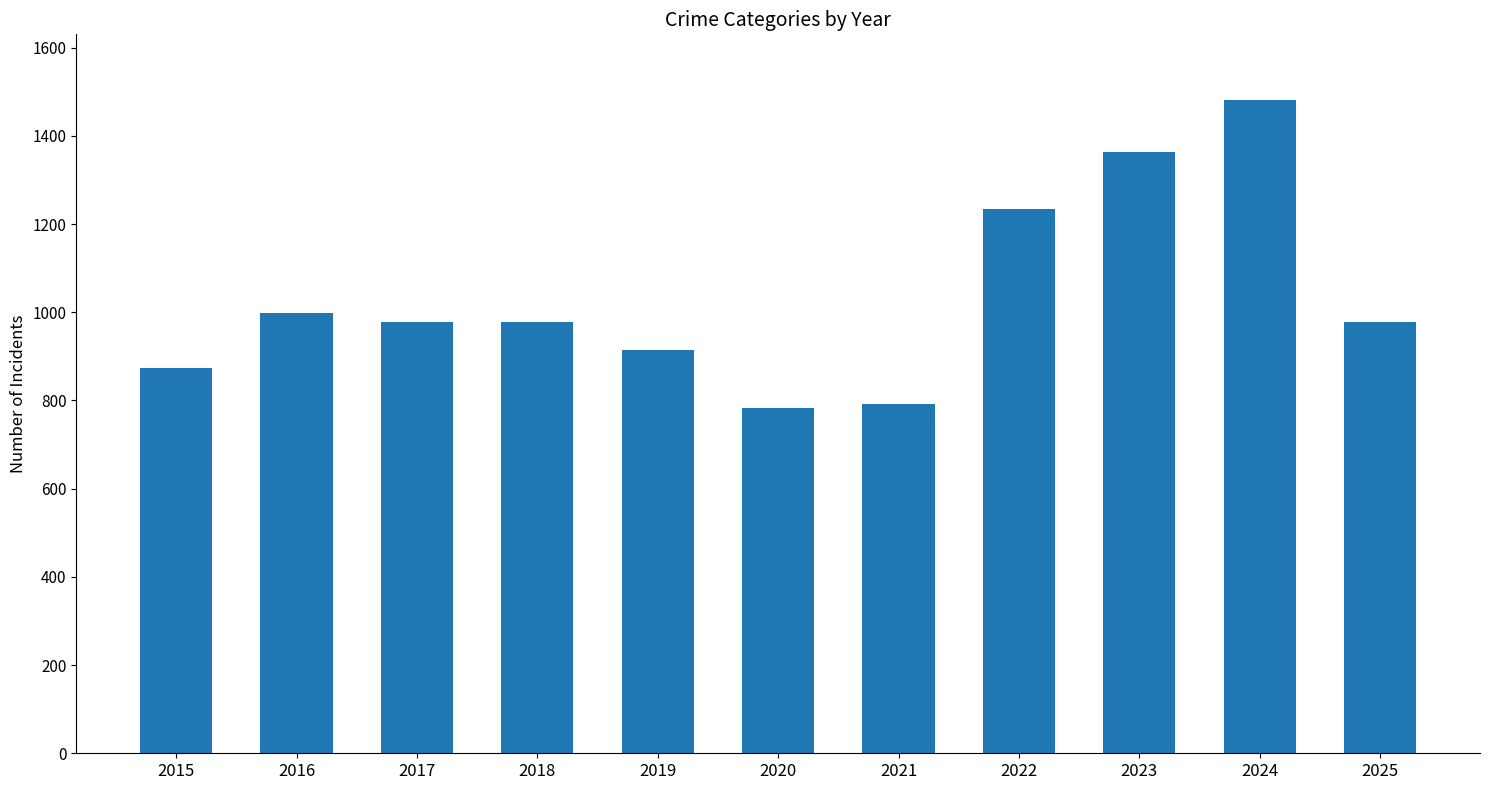

What is the value of the 11th bar from the left?

978